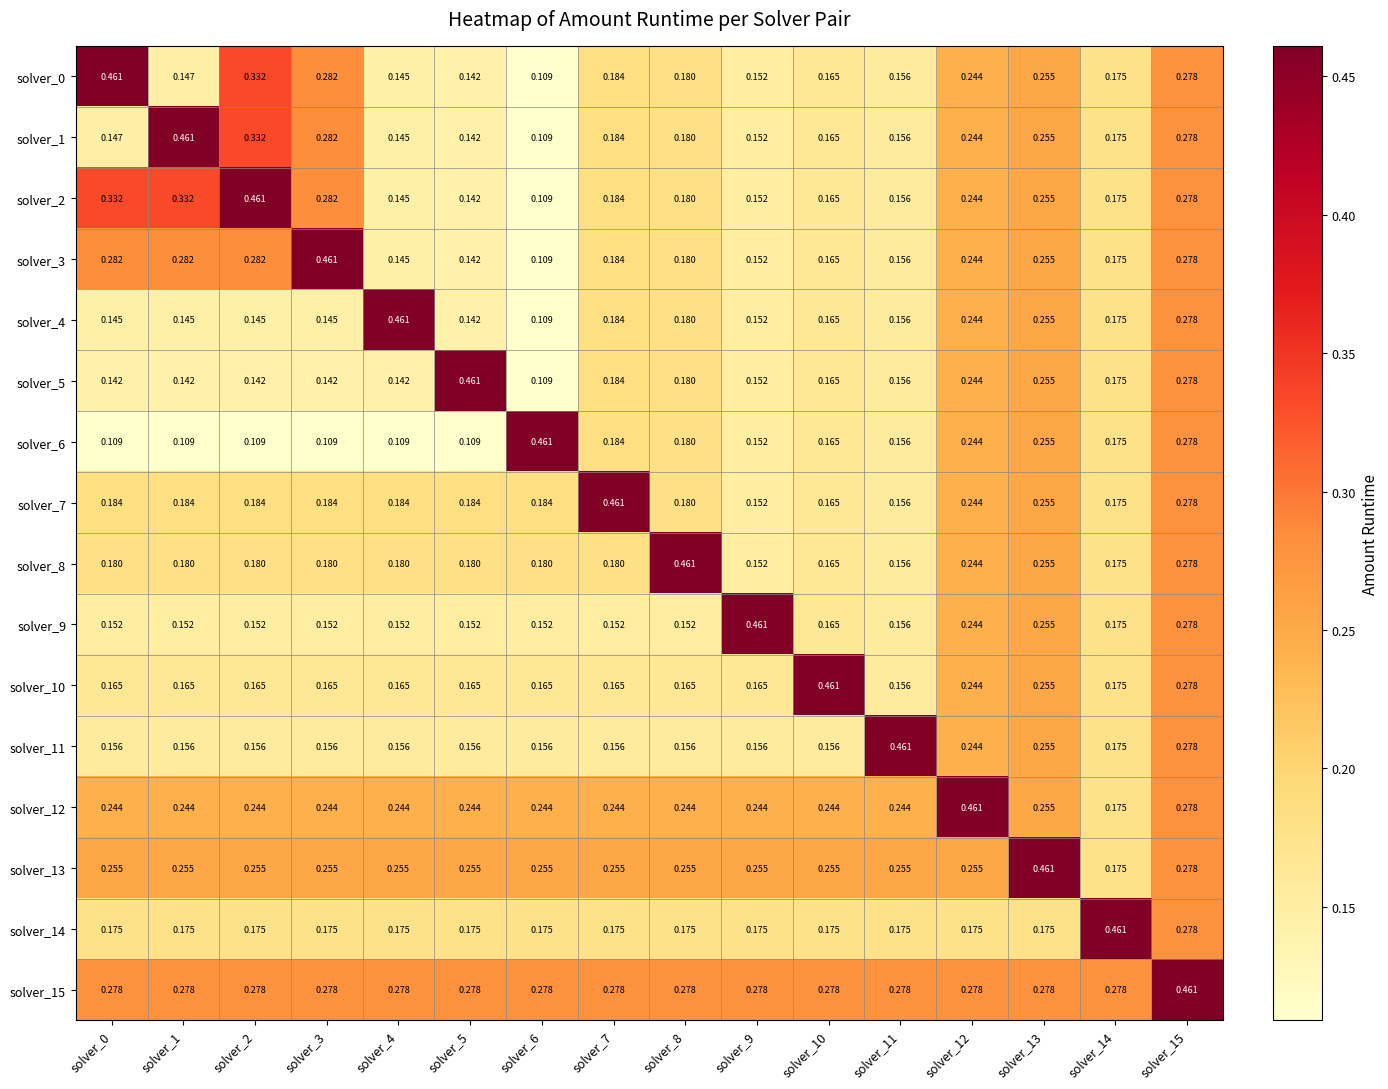

At which category is the sum across all series the highest?

solver_15